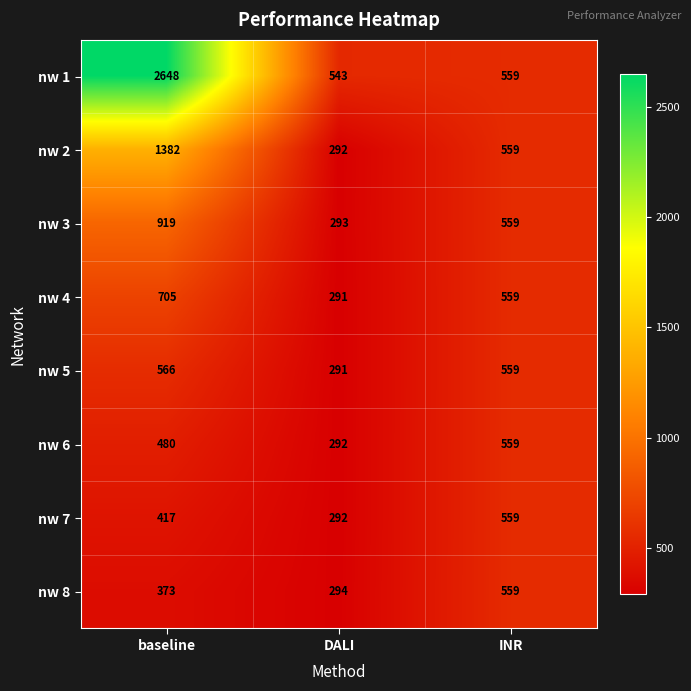

True or false: nw 1 has a value of 2648 at baseline.

True